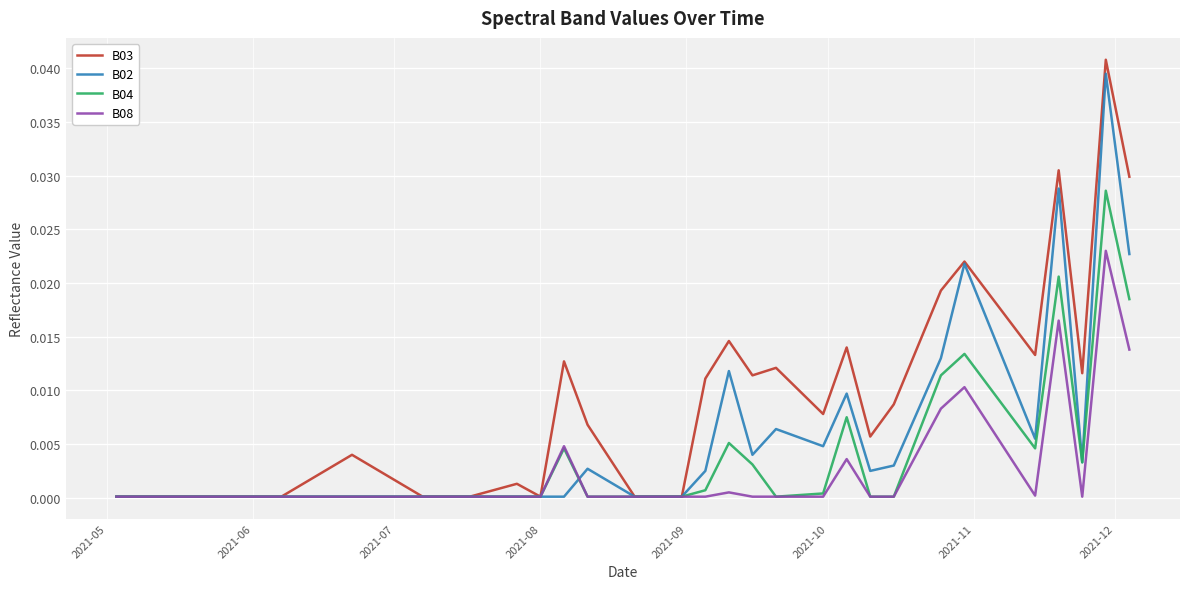

Which series has the widest spread of values?

B03